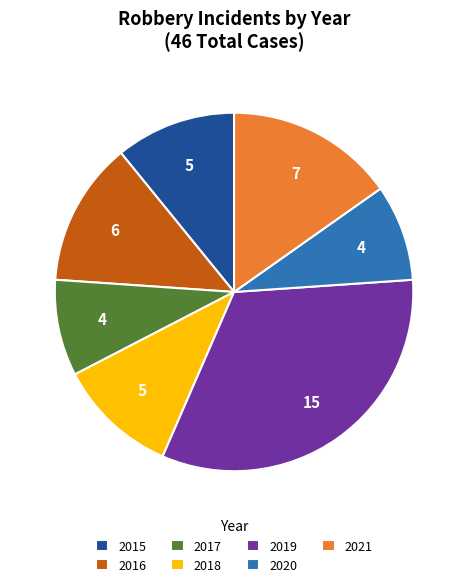

Combined, do 2016 and 2019 account for over 50%?

No